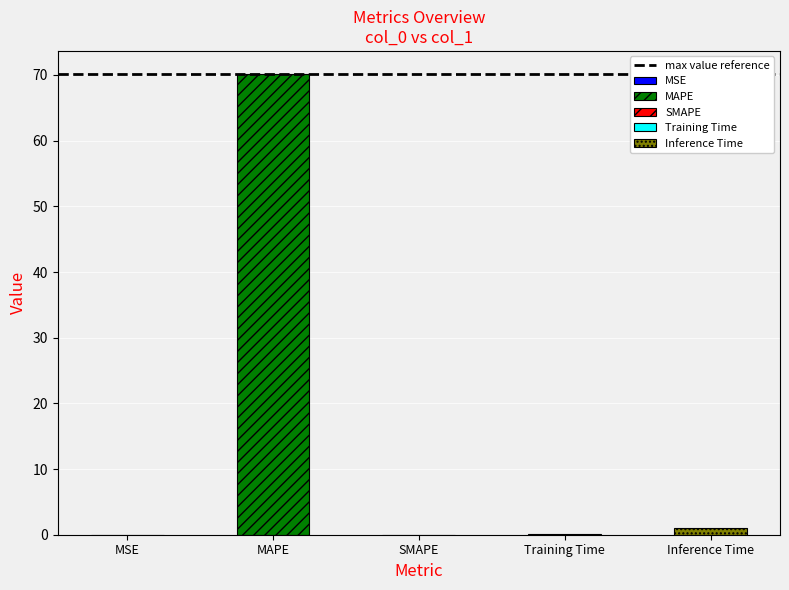

The value at SMAPE is 0.0. True or false?

True